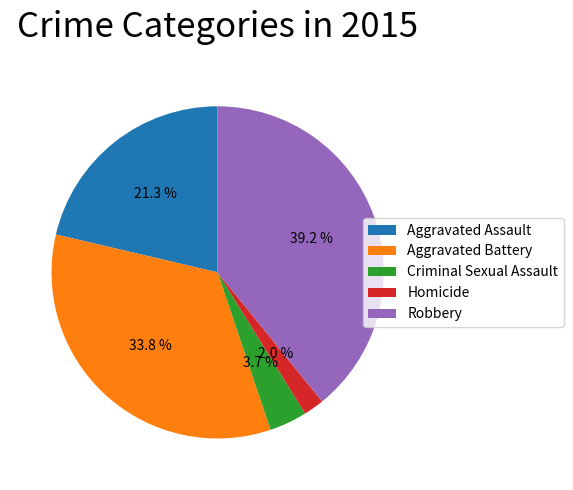

To the nearest percent, what is the difference between the Homicide and Criminal Sexual Assault slice percentages?

2%